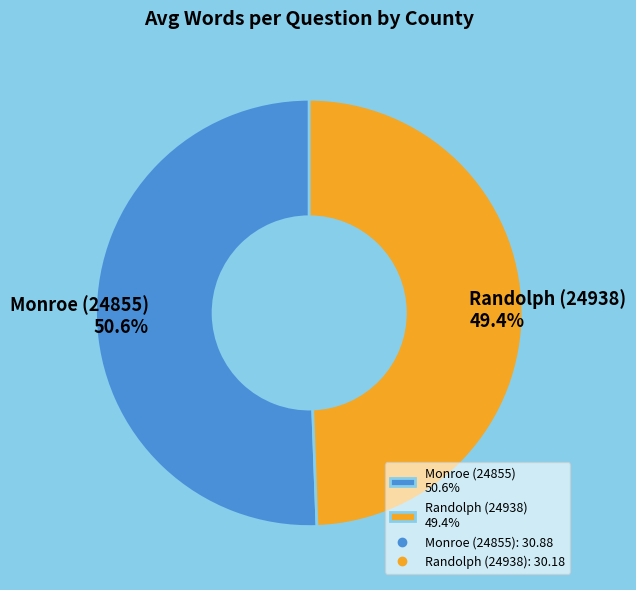

To the nearest percent, what is the average slice percentage?

50%